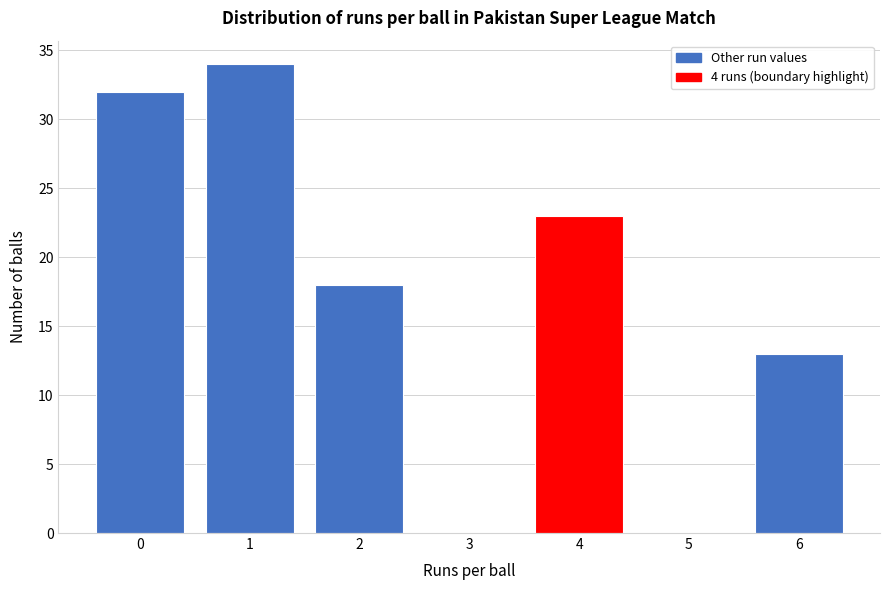

Reading right to left, list all the values displayed in this chart.

6=13	5=0	4=23	3=0	2=18	1=34	0=32